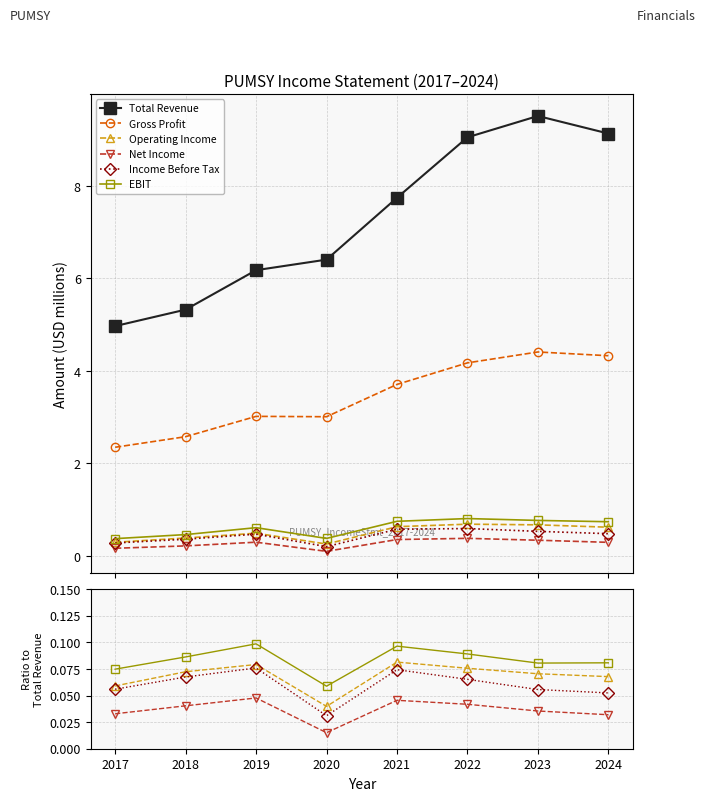

True or false: Net Income has more than 1 interior local peaks.

True